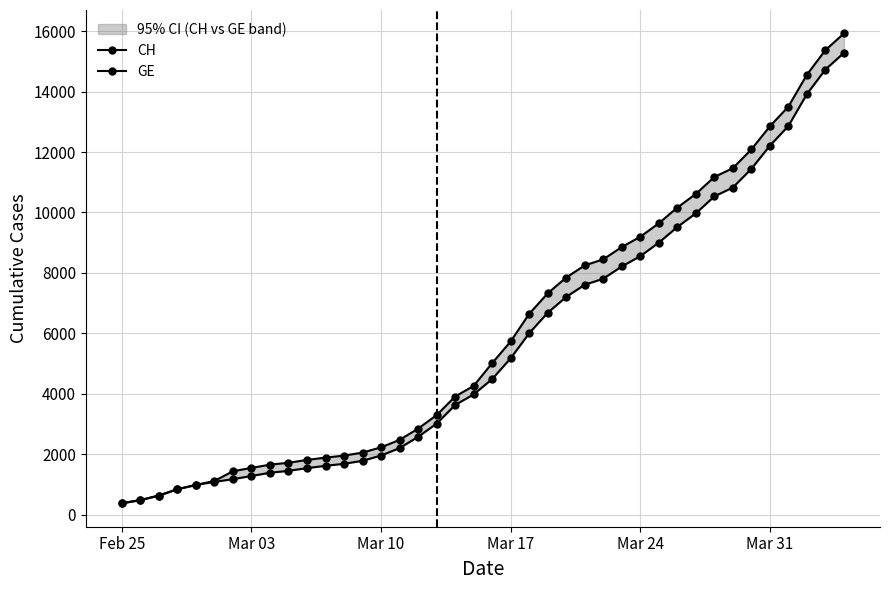

The GE series shows 593 at 12. True or false?

False